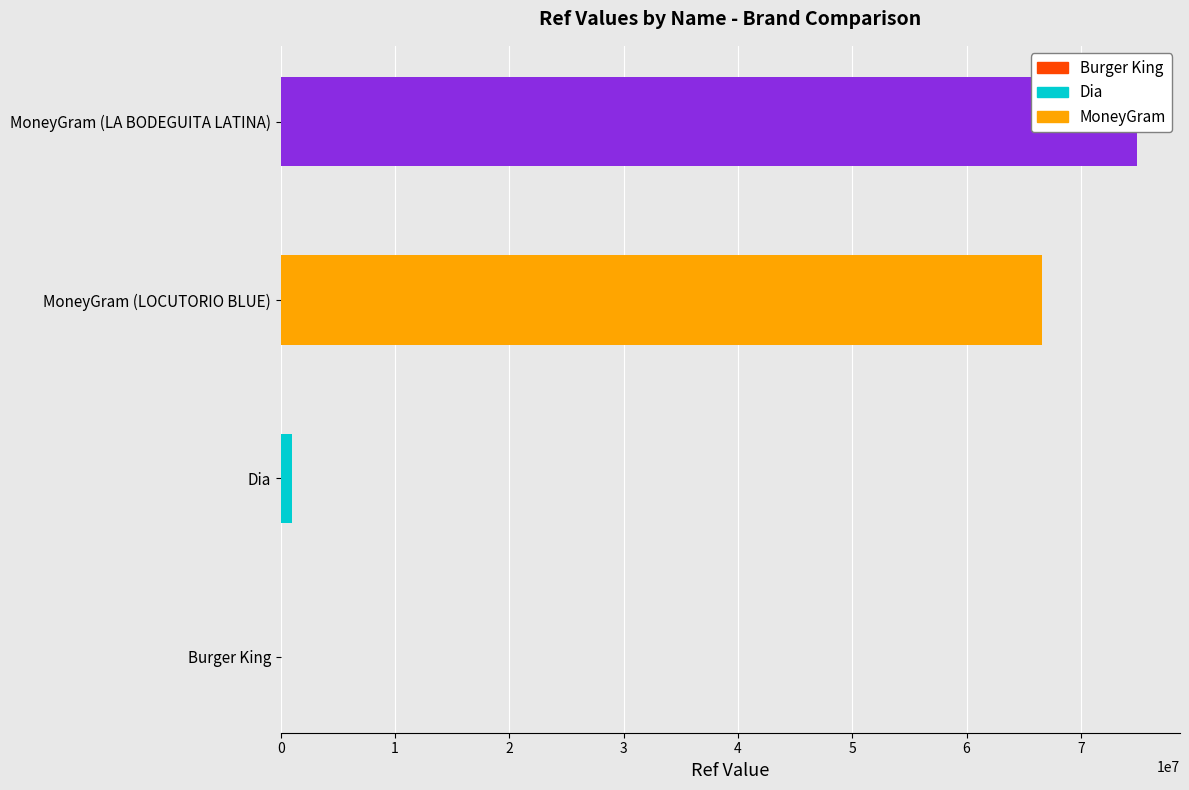

What is the approximate value at Dia, to the nearest 10?

1002540